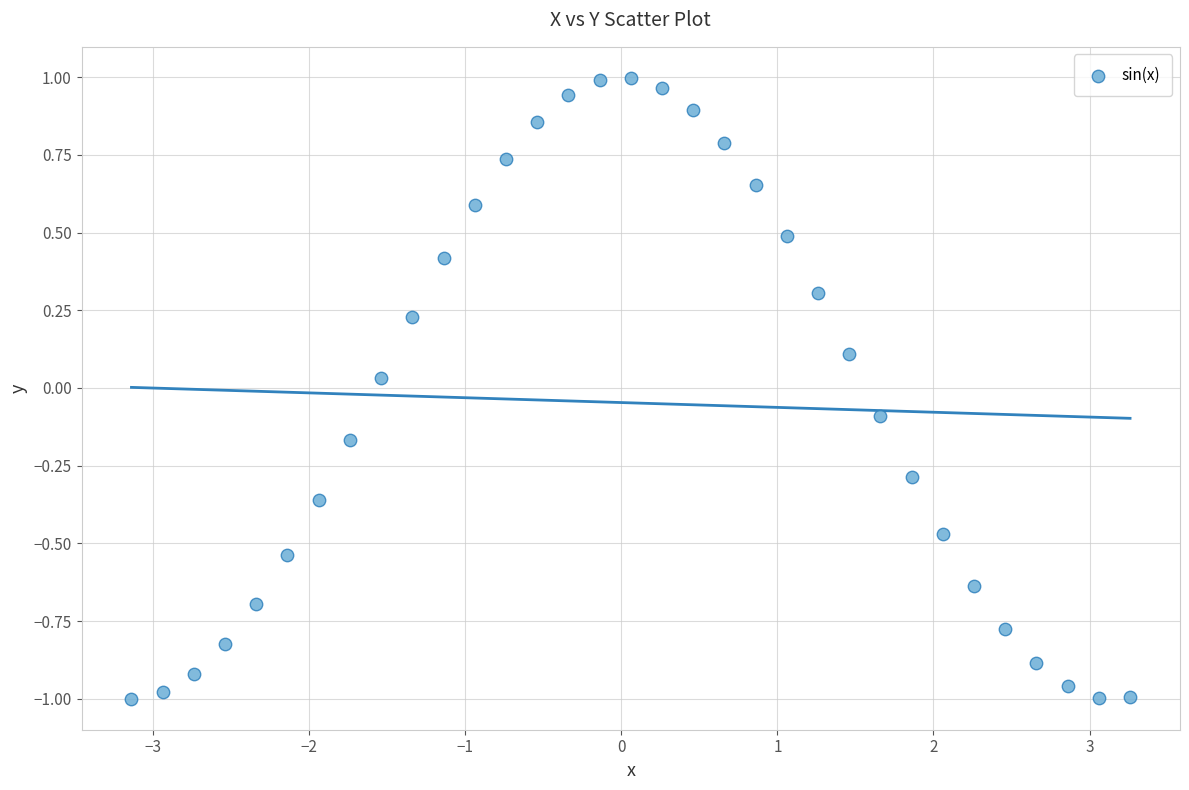

What is the range of Y values (max minus min)?

2.0